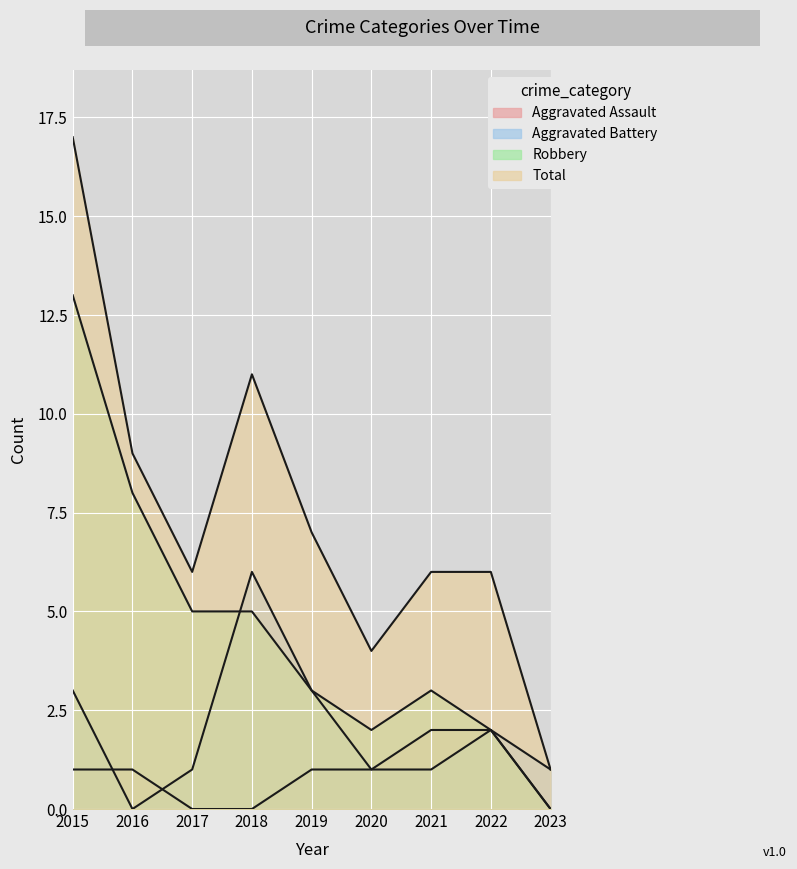

List the series in order of their peak value, lowest first.

Aggravated Assault, Aggravated Battery, Robbery, Total